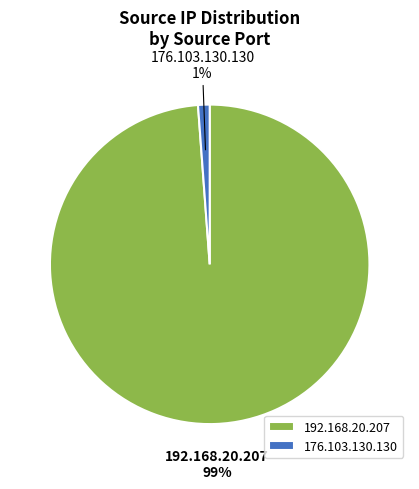

Which slice is the largest?

192.168.20.207